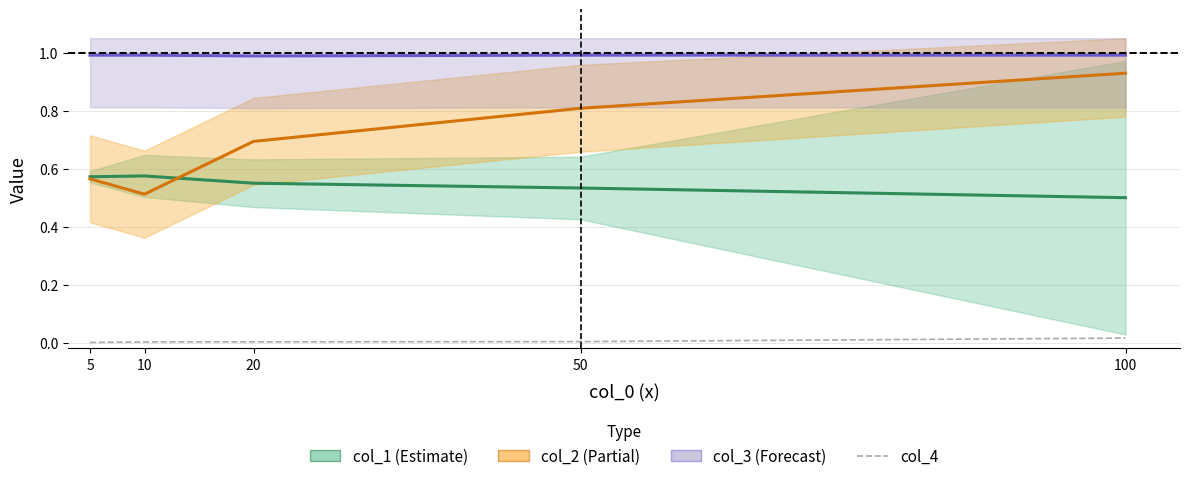

Reading right to left, extract all data points from this chart.

col_1 (Estimate): 0.5	0.5	0.6	0.6	0.6
col_2 (Partial): 0.9	0.8	0.7	0.5	0.6
col_3 (Forecast): 1.0	1.0	1.0	1.0	1.0
col_4: 0.0	0.0	0.0	0.0	0.0